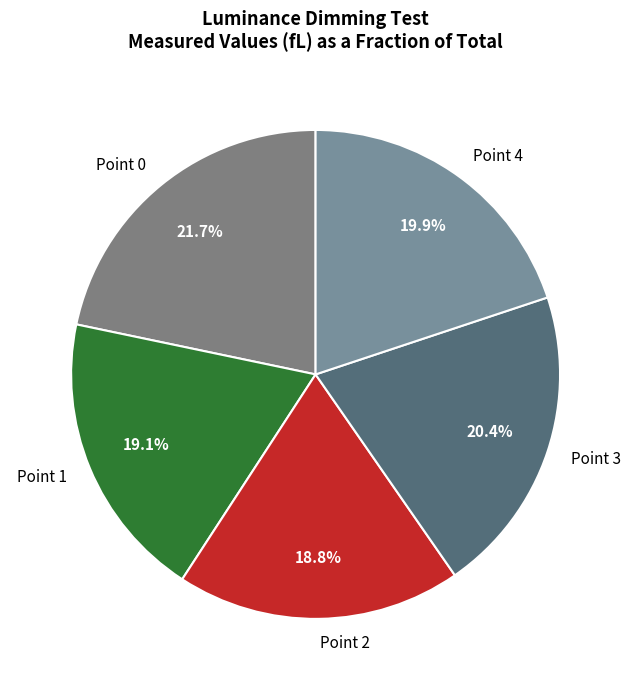

To the nearest percent, what is the difference between the Point 4 and Point 3 slice percentages?

1%